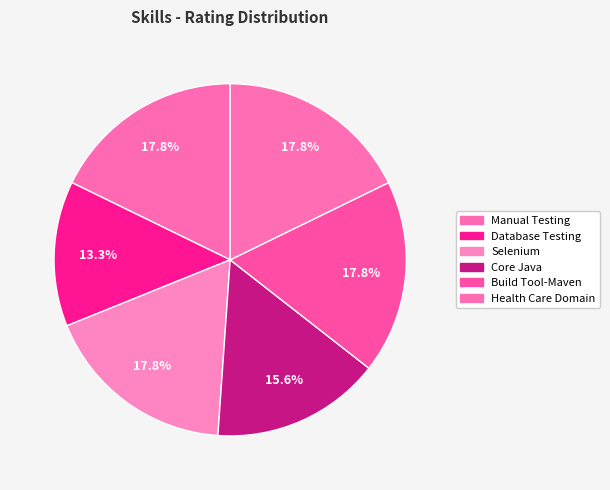

To the nearest percent, what is the difference between the largest and smallest slice percentages?

4%